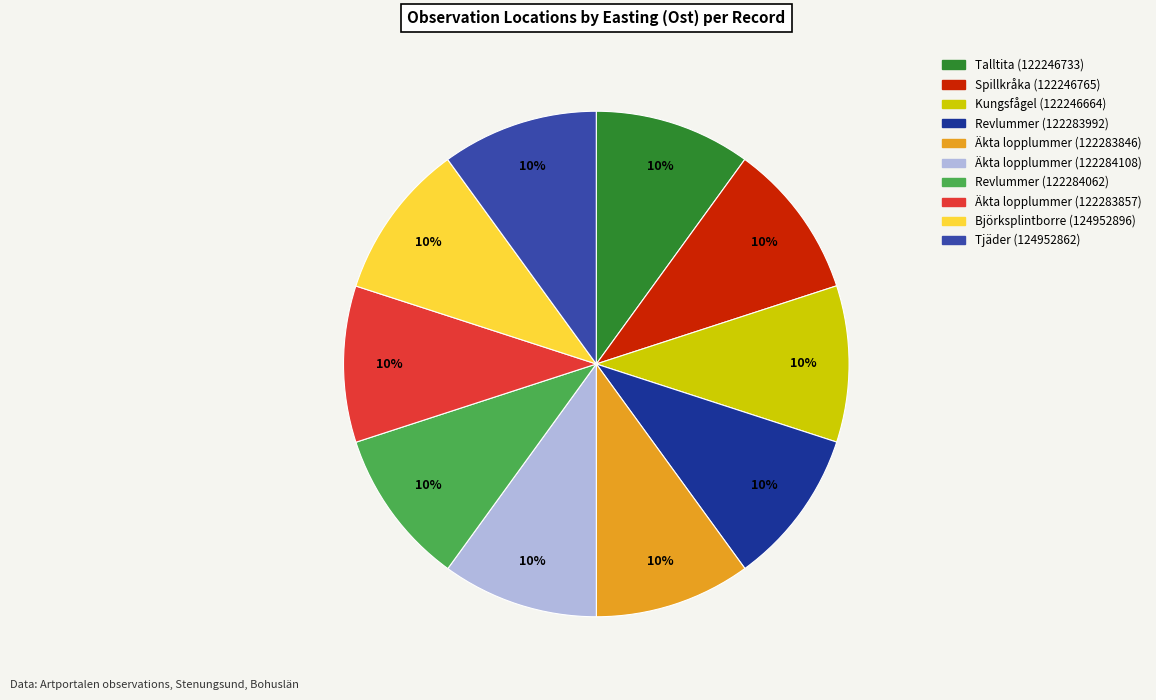

Do Kungsfågel (122246664) and Äkta lopplummer (122283846) together represent more than half of the pie?

No